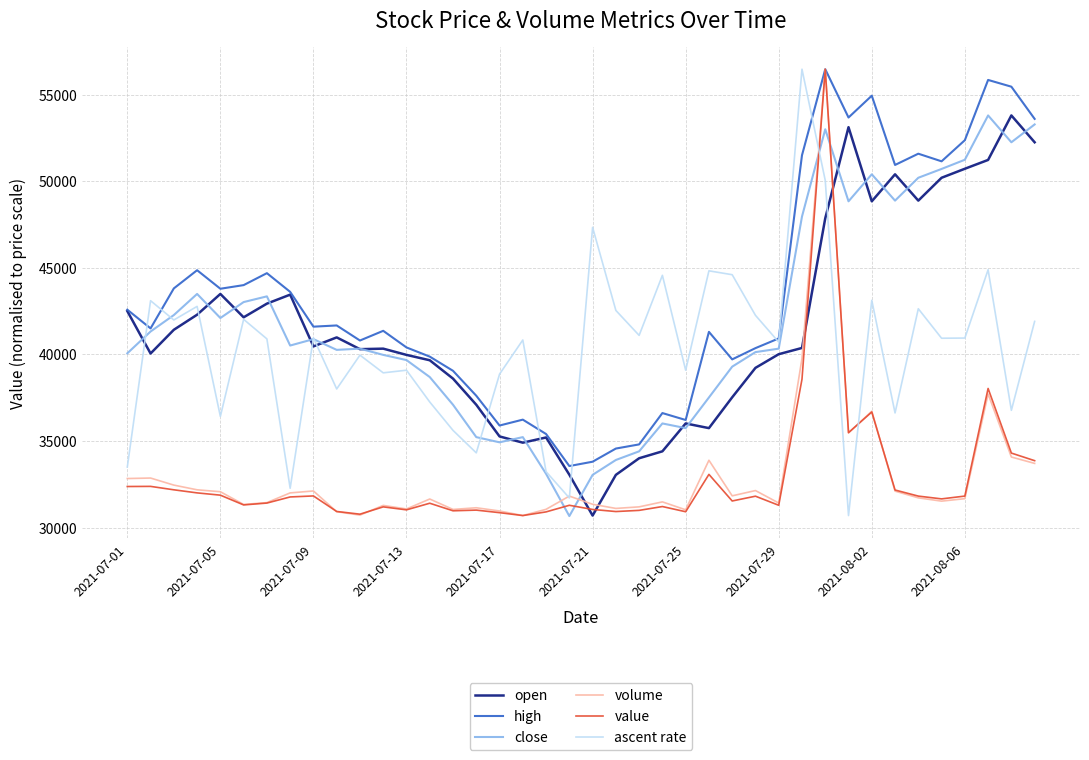

Which series has the largest total across all categories?

high